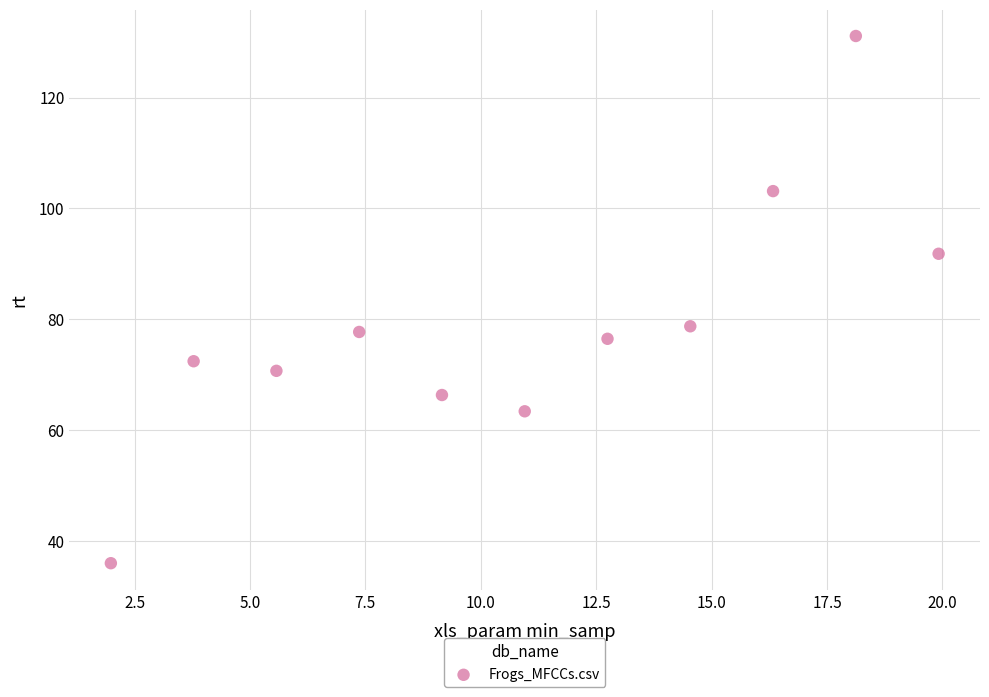

What is the average Y value?

78.9